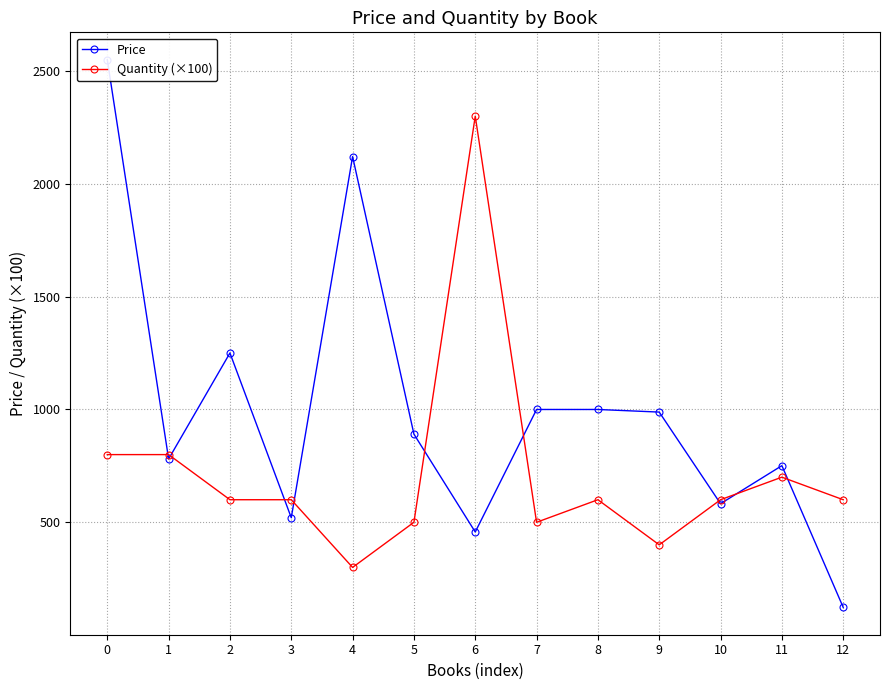

How many data points does each series have?

13